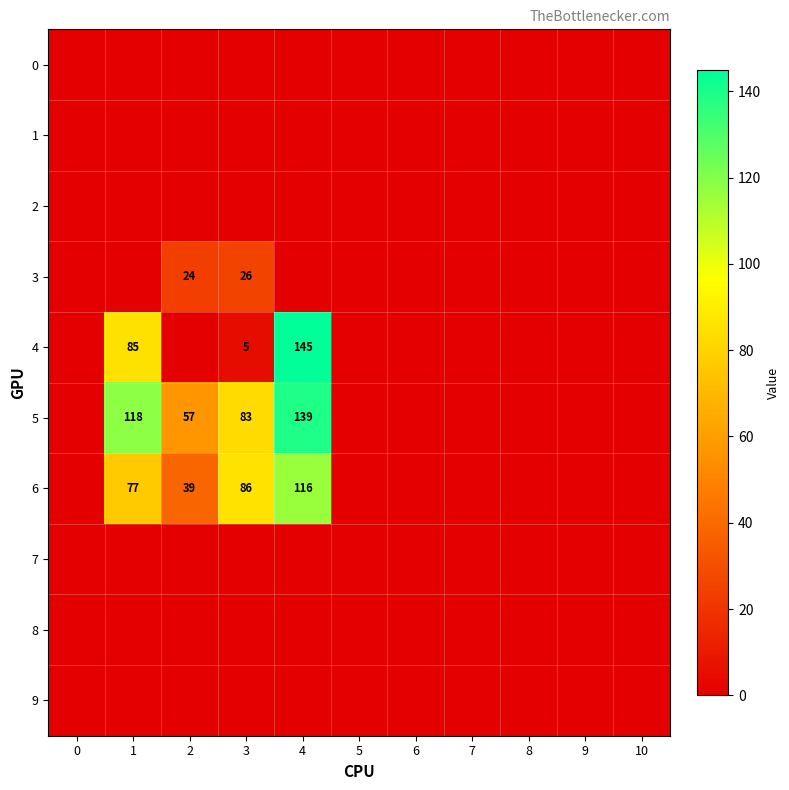

The value of 5 at 1 is 201. True or false?

False